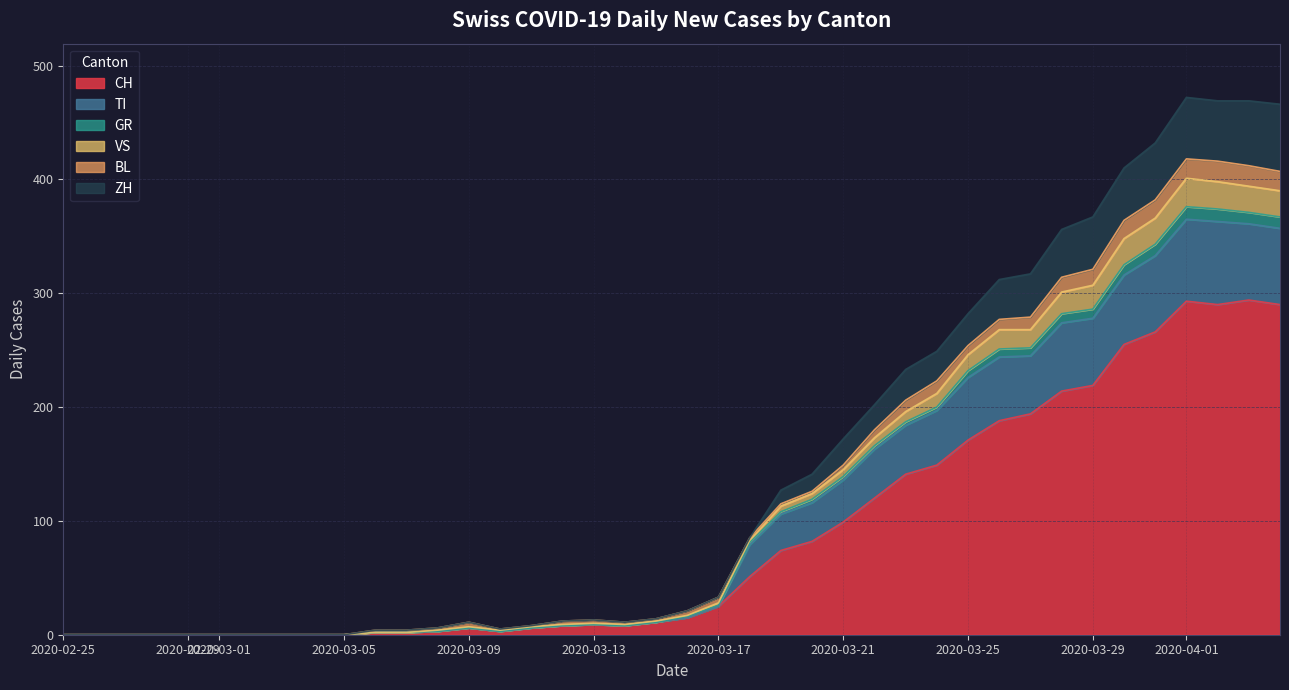

Does the chart have visible grid lines?

Yes